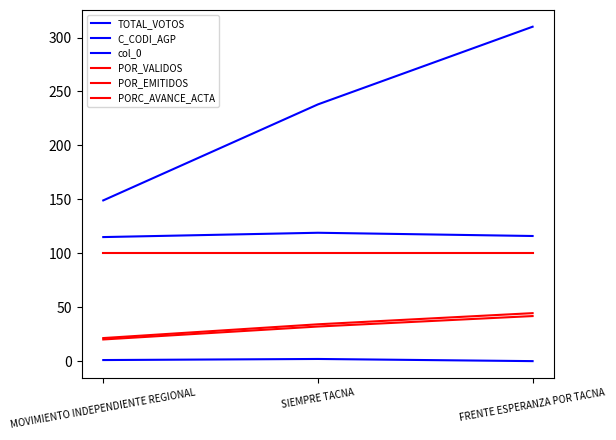

Reading right to left, transcribe all the data shown in this chart.

TOTAL_VOTOS: FRENTE ESPERANZA POR TACNA=310.0	SIEMPRE TACNA=238.0	MOVIMIENTO INDEPENDIENTE REGIONAL=149.0
C_CODI_AGP: FRENTE ESPERANZA POR TACNA=116.0	SIEMPRE TACNA=119.0	MOVIMIENTO INDEPENDIENTE REGIONAL=115.0
col_0: FRENTE ESPERANZA POR TACNA=0.0	SIEMPRE TACNA=2.0	MOVIMIENTO INDEPENDIENTE REGIONAL=1.0
POR_VALIDOS: FRENTE ESPERANZA POR TACNA=44.5	SIEMPRE TACNA=34.1	MOVIMIENTO INDEPENDIENTE REGIONAL=21.4
POR_EMITIDOS: FRENTE ESPERANZA POR TACNA=41.8	SIEMPRE TACNA=32.1	MOVIMIENTO INDEPENDIENTE REGIONAL=20.1
PORC_AVANCE_ACTA: FRENTE ESPERANZA POR TACNA=100.0	SIEMPRE TACNA=100.0	MOVIMIENTO INDEPENDIENTE REGIONAL=100.0